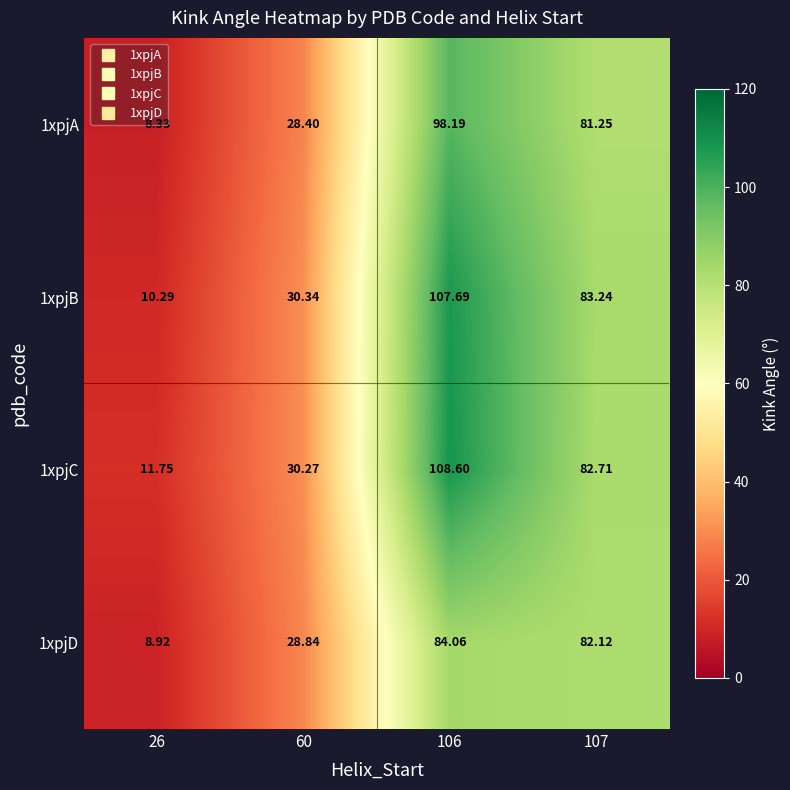

At how many categories does at least one series exceed 105?

1